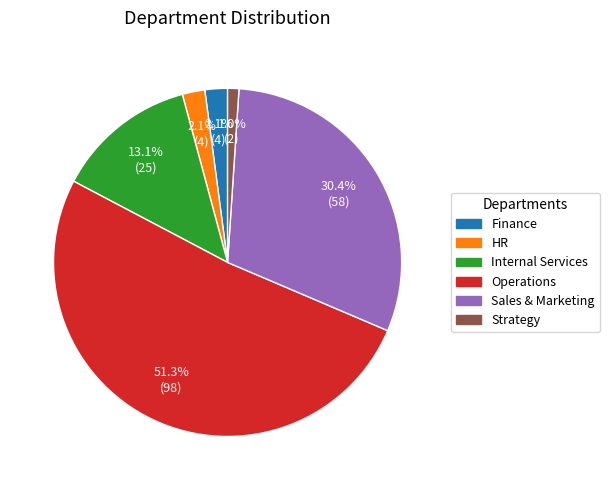

To the nearest percent, what is the difference between the Internal Services and Strategy slice percentages?

12%